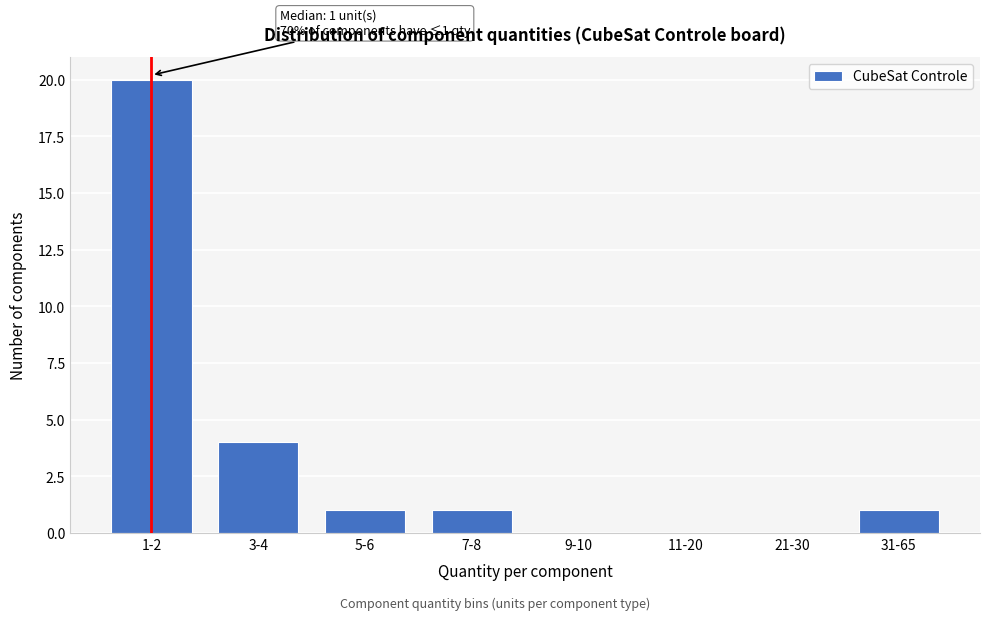

Reading right to left, list all the values displayed in this chart.

31-65=1	21-30=0	11-20=0	9-10=0	7-8=1	5-6=1	3-4=4	1-2=20